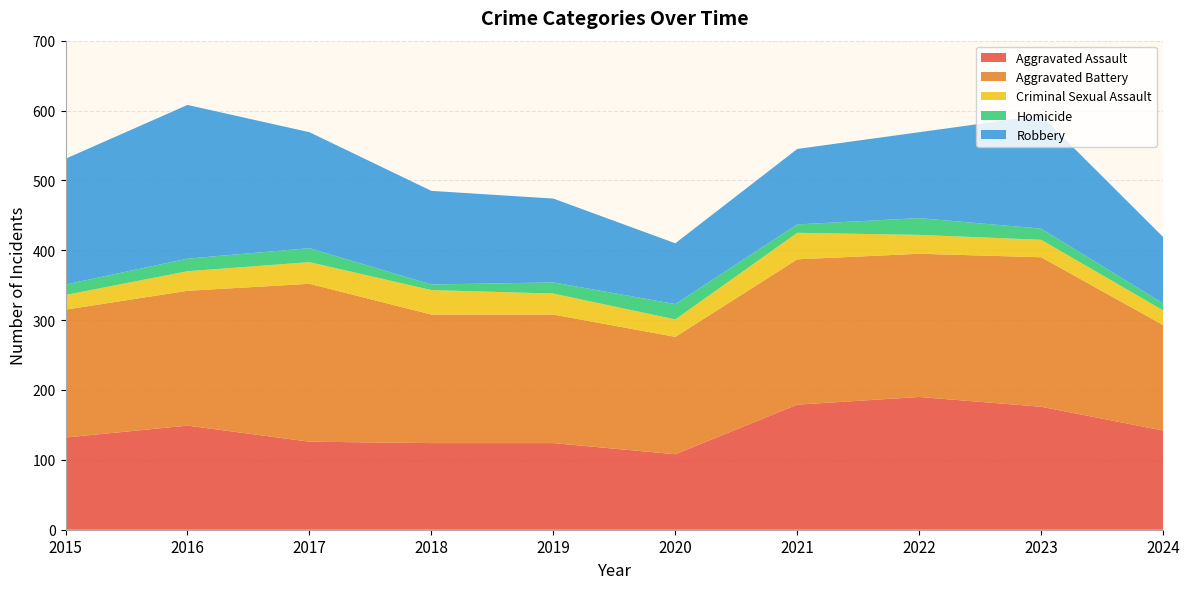

Reading left to right, extract all data points from this chart.

Aggravated Assault: 2015=132	2016=149	2017=126	2018=124	2019=124	2020=108	2021=179	2022=190	2023=176	2024=142
Aggravated Battery: 2015=183	2016=193	2017=226	2018=184	2019=184	2020=168	2021=208	2022=205	2023=214	2024=151
Criminal Sexual Assault: 2015=21	2016=28	2017=31	2018=35	2019=30	2020=25	2021=38	2022=27	2023=25	2024=21
Homicide: 2015=15	2016=18	2017=20	2018=8	2019=16	2020=22	2021=12	2022=24	2023=16	2024=10
Robbery: 2015=180	2016=220	2017=166	2018=134	2019=120	2020=87	2021=108	2022=123	2023=162	2024=95